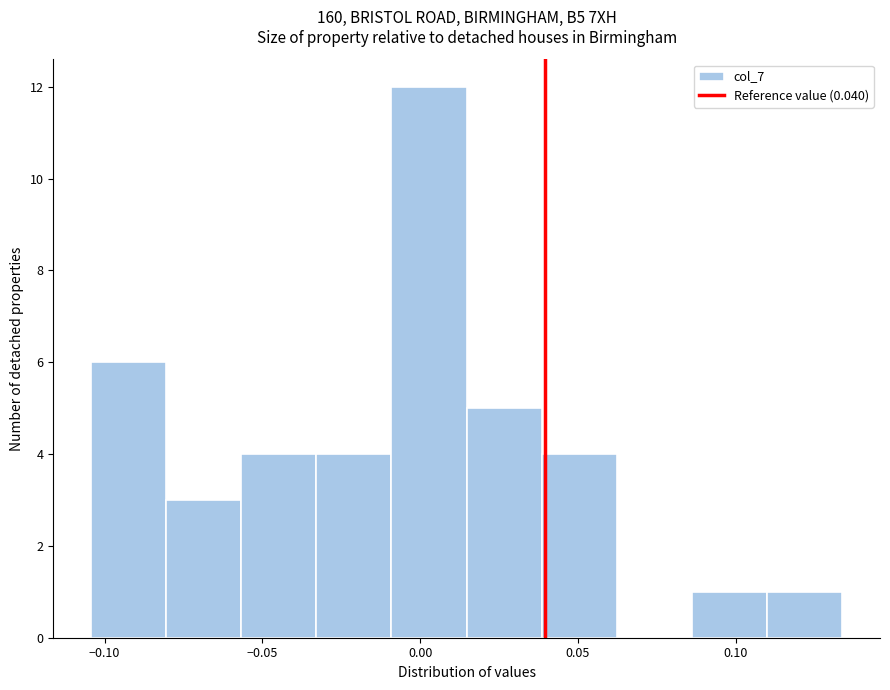

Reading left to right, transcribe this chart: for each bar, give the range it covers on the x-axis and its height. Neither the bar edges nor the heights are printed on the chart, so give them approximately, as read against the axes.

-0.105 to -0.080: 6
-0.080 to -0.055: 3
-0.055 to -0.035: 4
-0.035 to -0.010: 4
-0.010 to 0.015: 12
0.015 to 0.040: 5
0.040 to 0.060: 4
0.060 to 0.085: 0
0.085 to 0.110: 1
0.110 to 0.135: 1